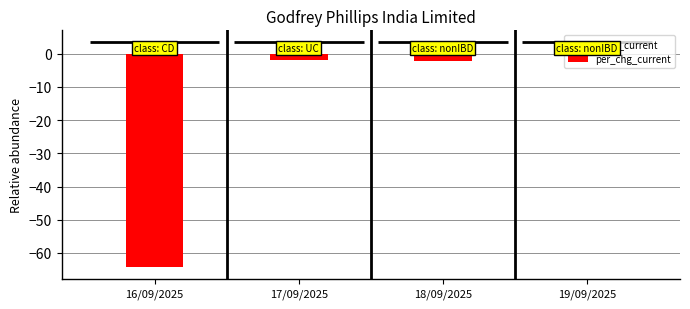

What is the label of the 1st bar from the left?

16/09/2025